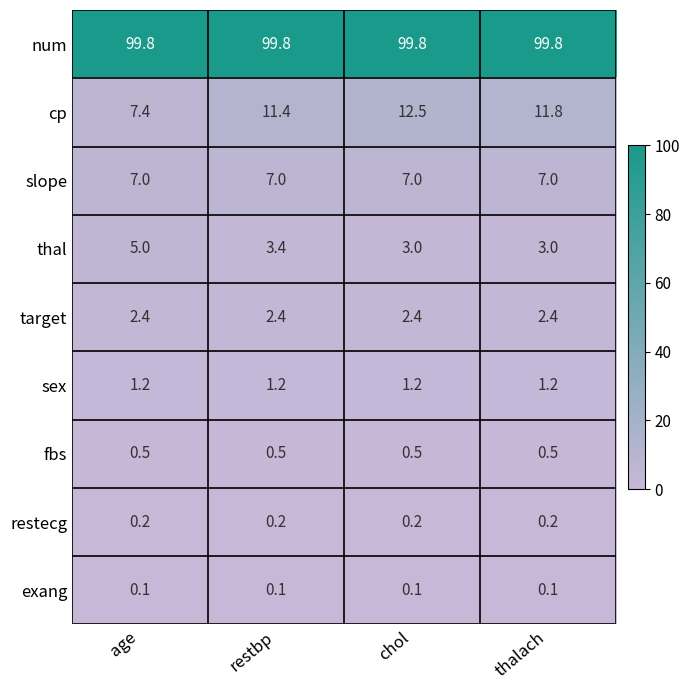

True or false: restecg has a value of 0.2 at age.

True